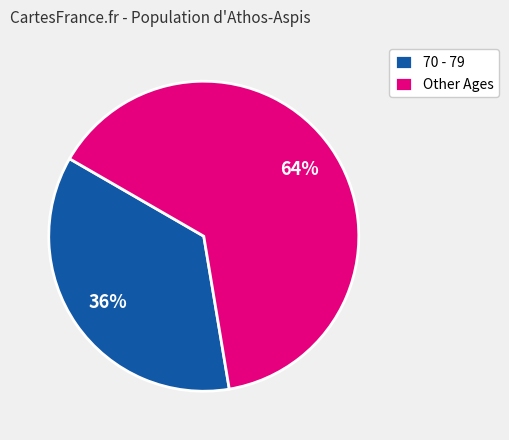

Is it true that 70 - 79 is 36% of the pie?

True